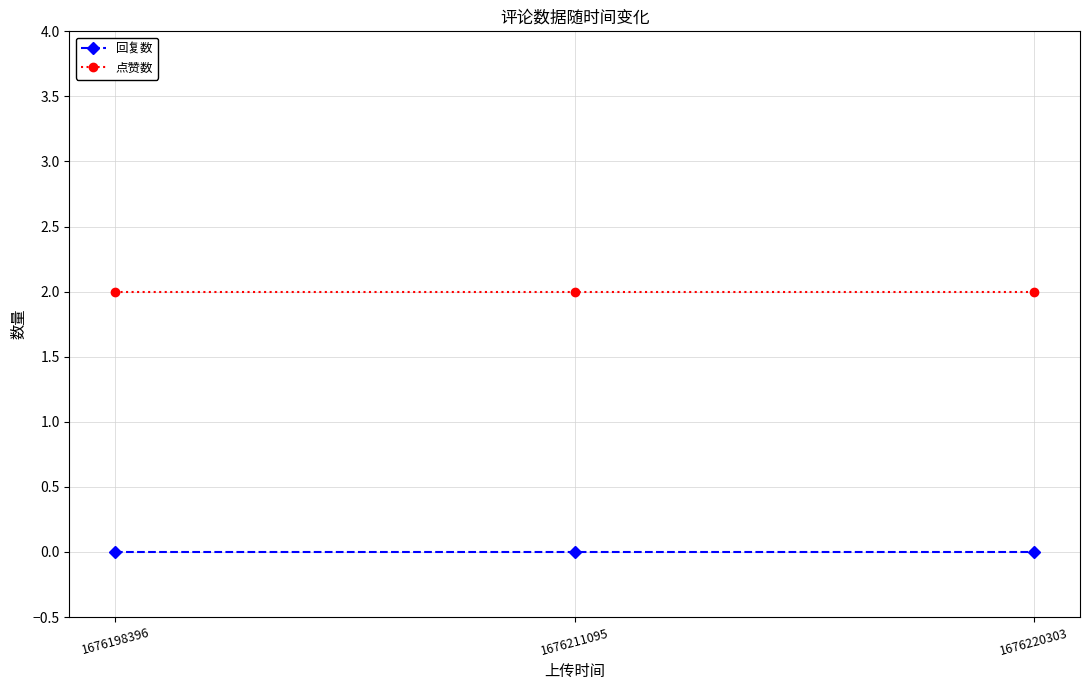

What is the average value of the 点赞数 series?

2